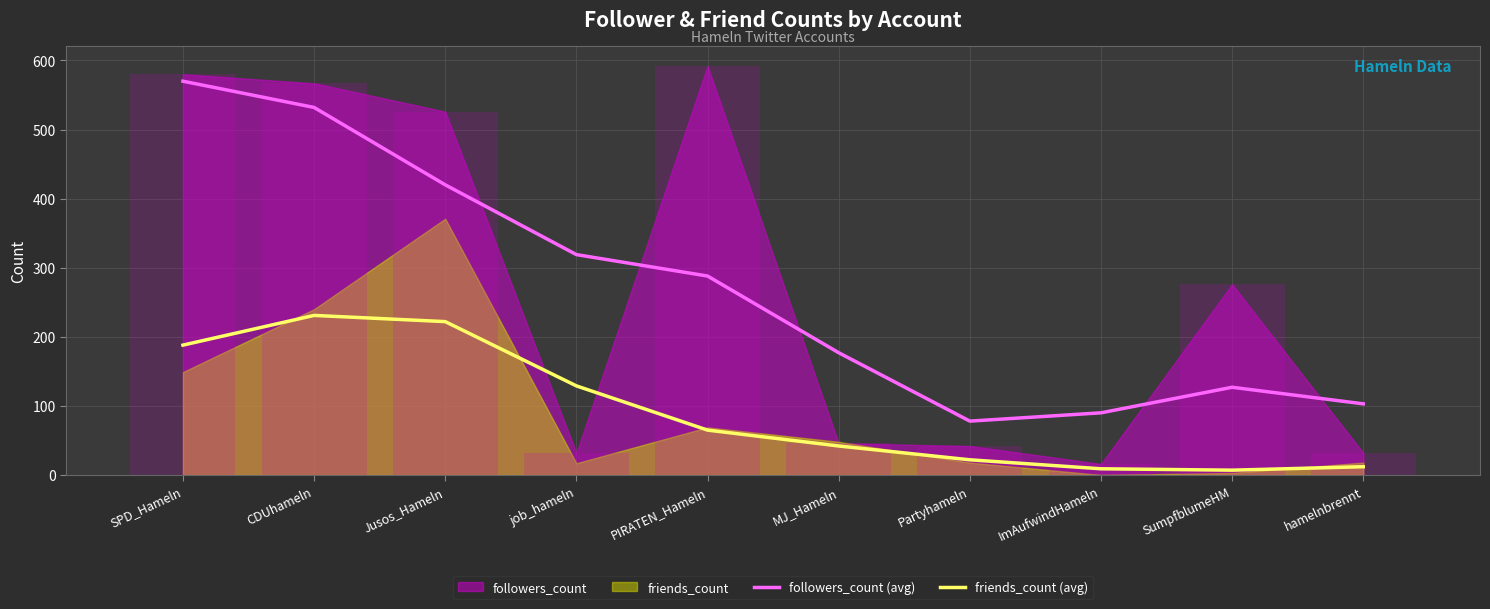

How many data points does each series have?

10